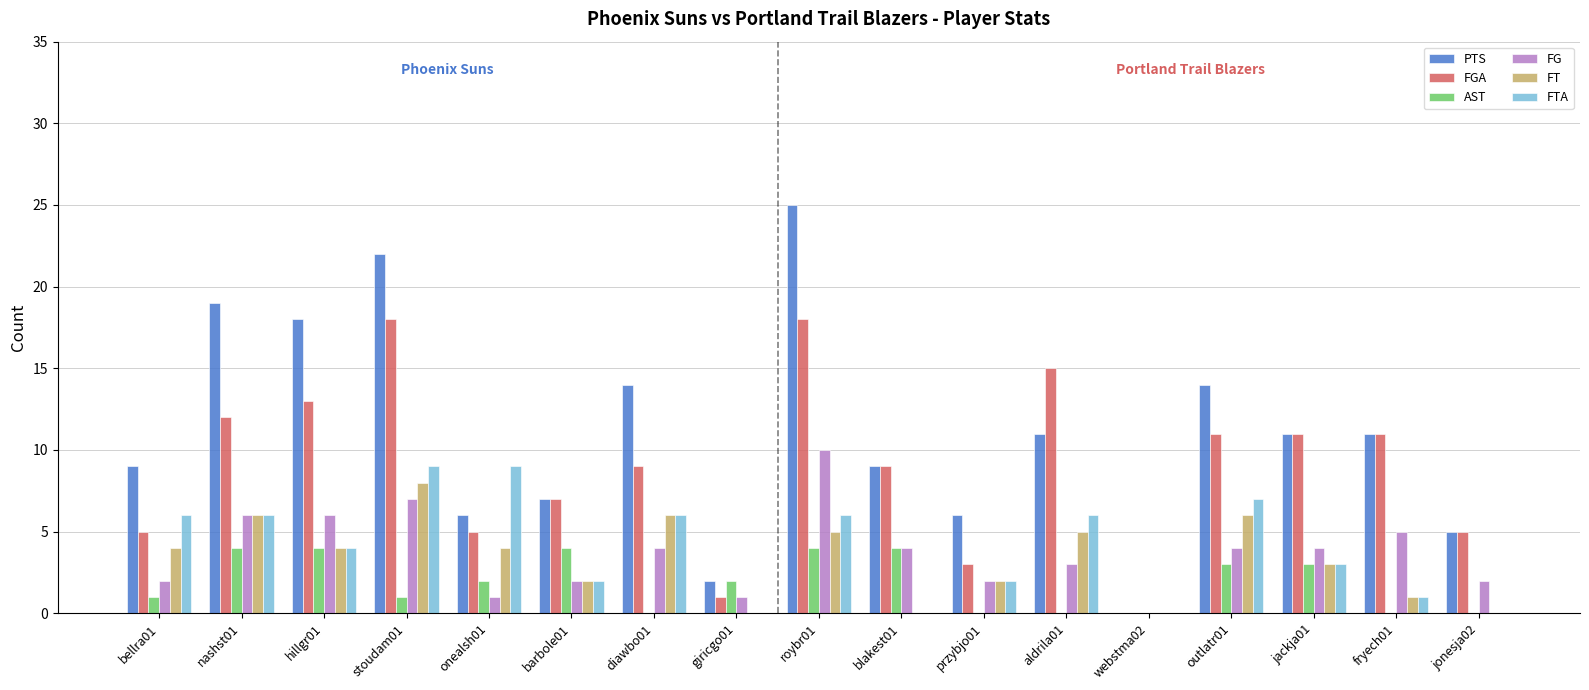

What is the sum of the FG values at aldrila01 and outlatr01?

7